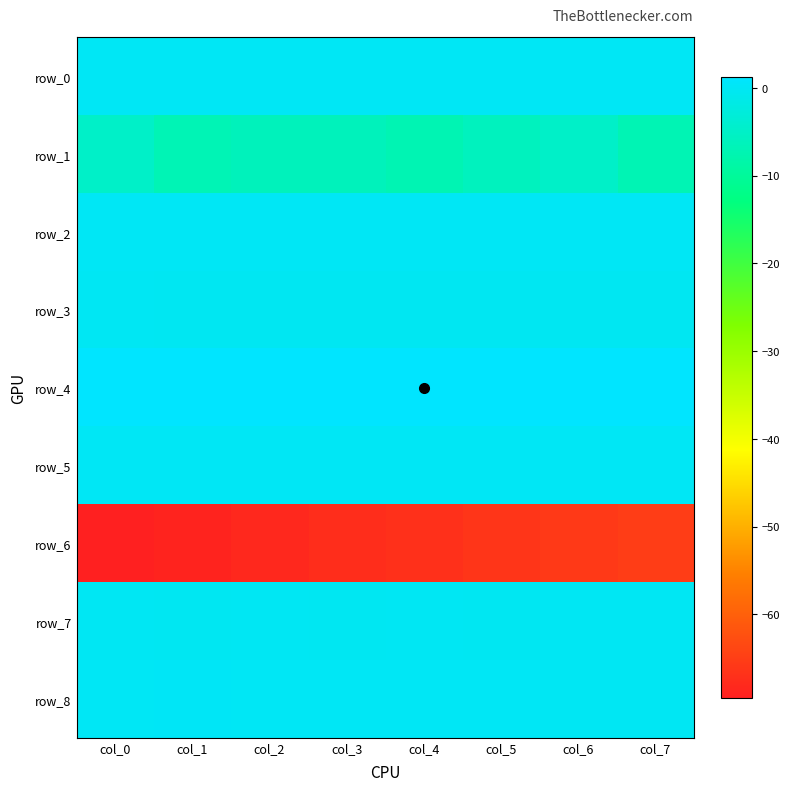

At col_2, list the series in order from largest to smallest.

row_4, row_0, row_2, row_8, row_5, row_7, row_3, row_1, row_6